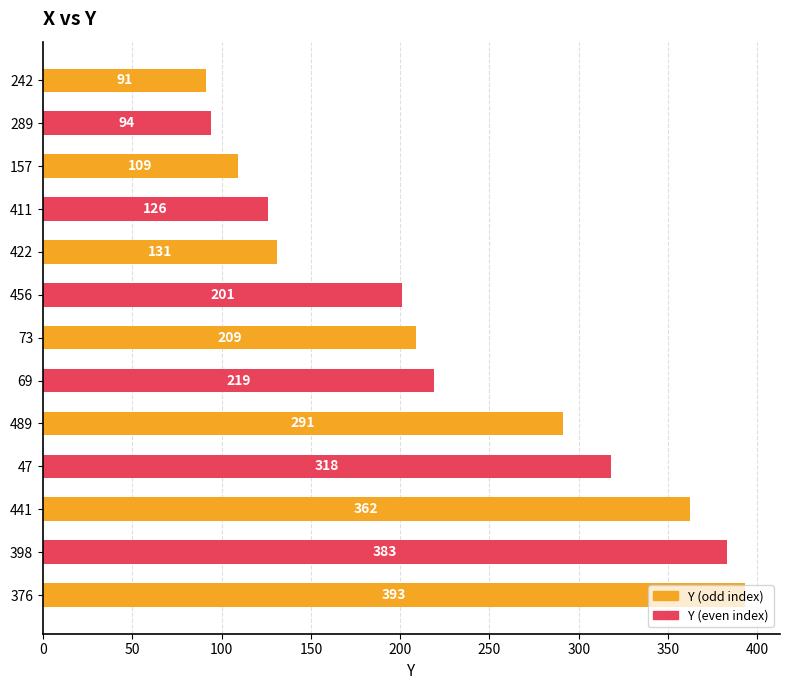

Which label corresponds to the largest value in the chart?

376